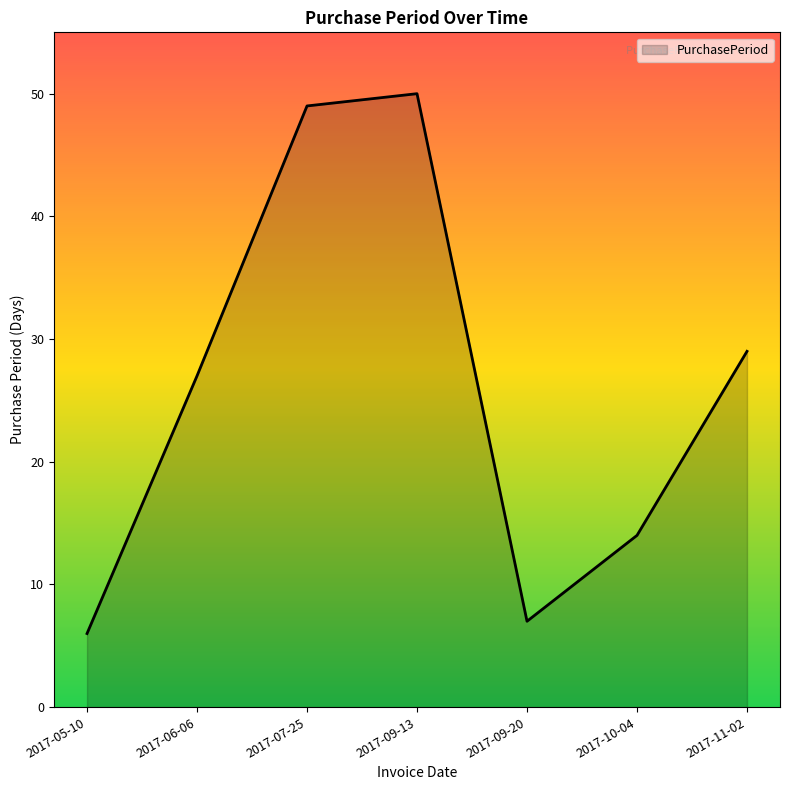

What is the ratio of the value at 2017-10-04 to the value at 2017-11-02?

0.5